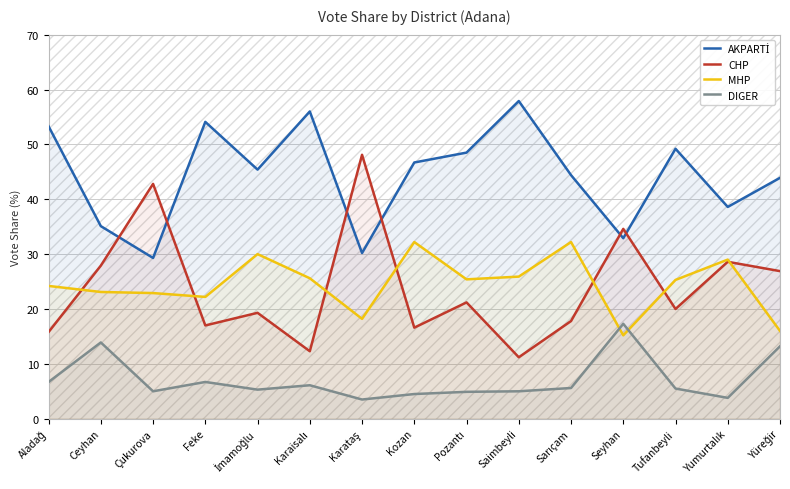

How many data points does each series have?

15